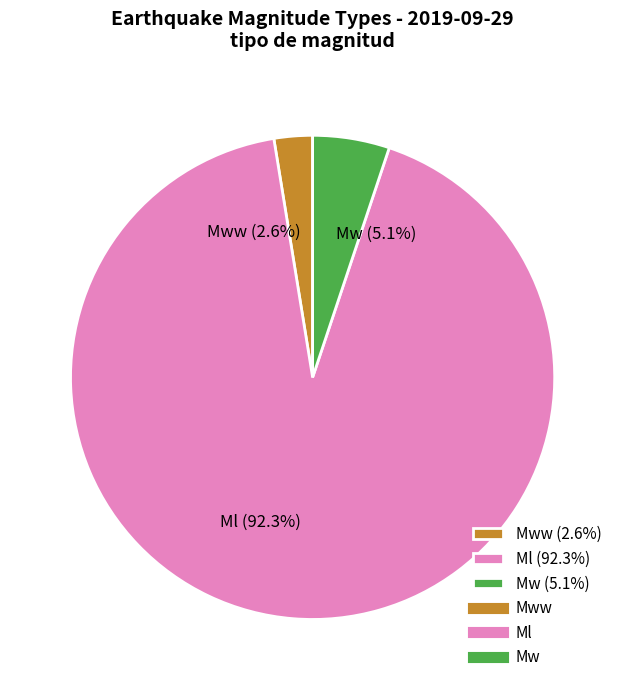

Which has a higher value, Mw (5.1%) or Mww (2.6%)?

Mw (5.1%)